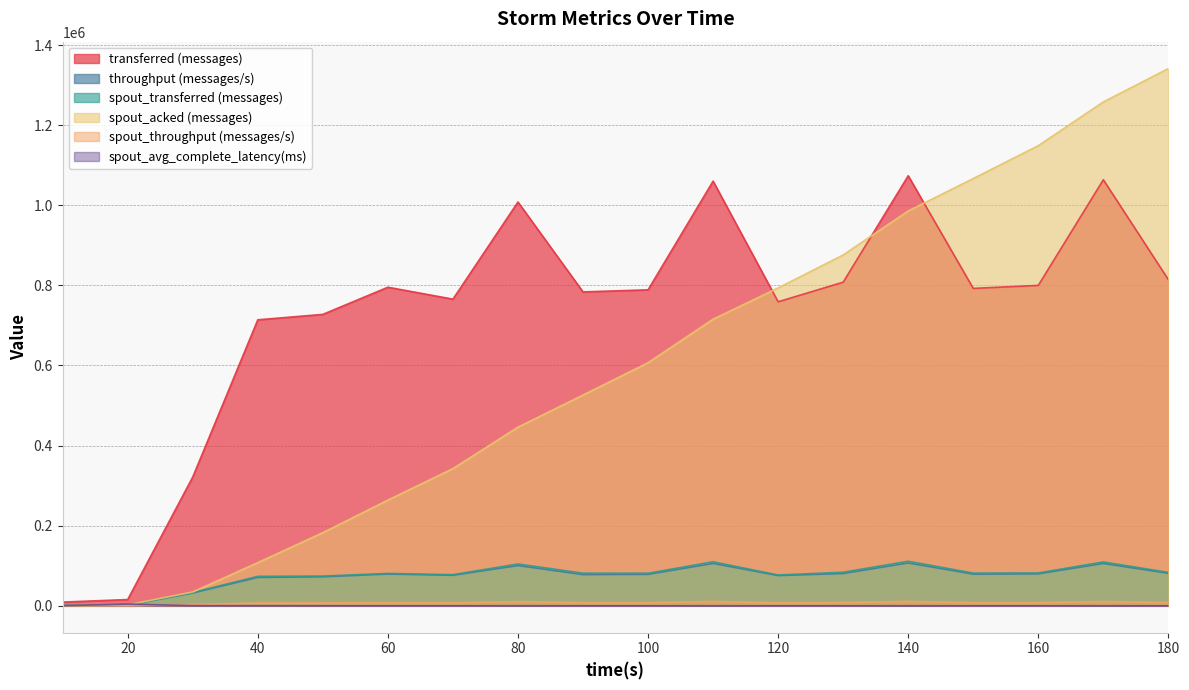

Rank the series by their maximum value, from lowest to highest.

spout_avg_complete_latency(ms), spout_throughput (messages/s), throughput (messages/s), spout_transferred (messages), transferred (messages), spout_acked (messages)